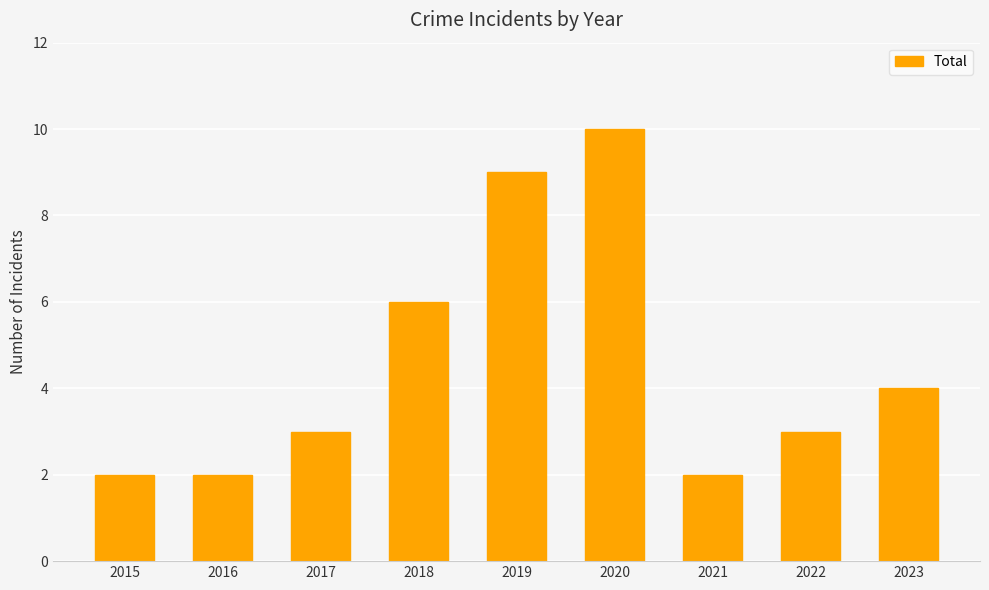

Approximately how many times larger is the value at 2015 compared to 2018?

0.3